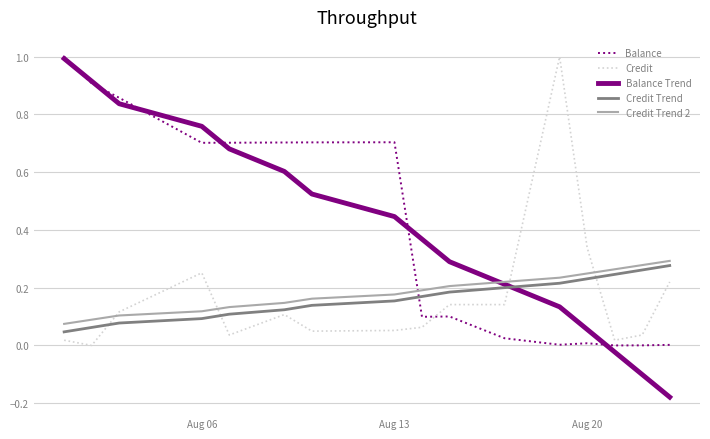

What is the maximum value shown in the chart?

1.0